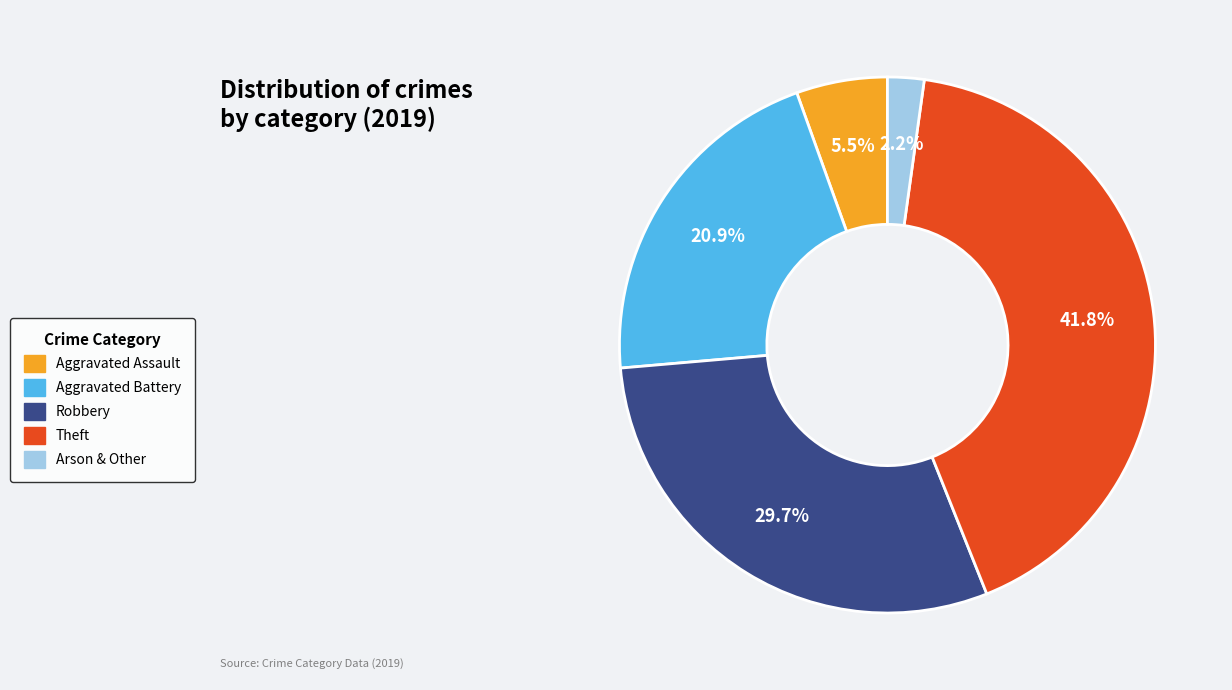

What is the smallest slice in the pie chart?

Arson & Other